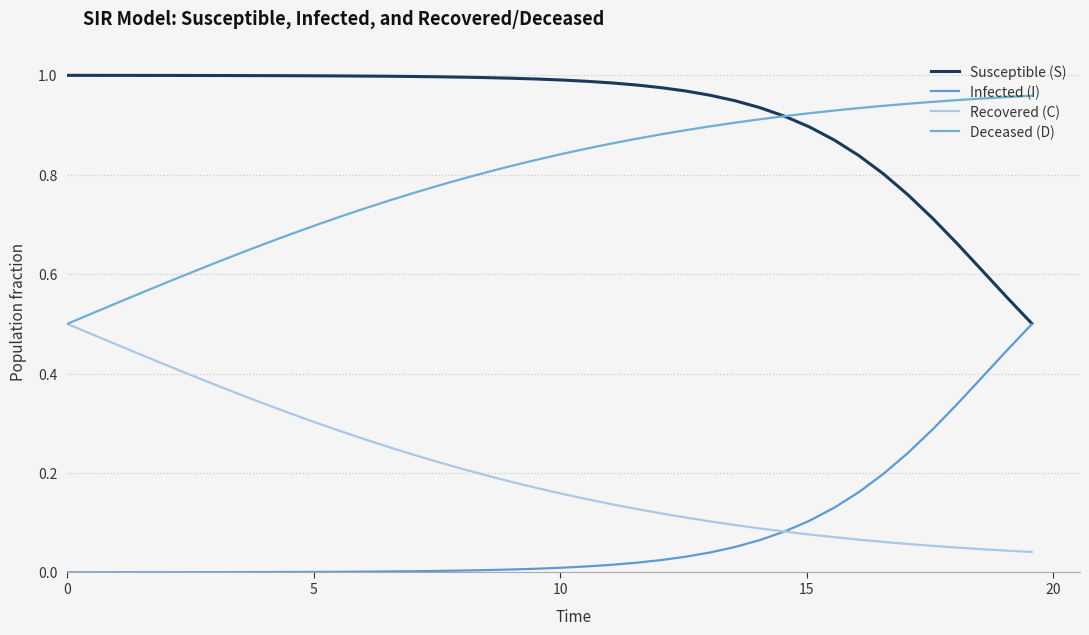

Does the chart display data point markers on the line(s)?

No